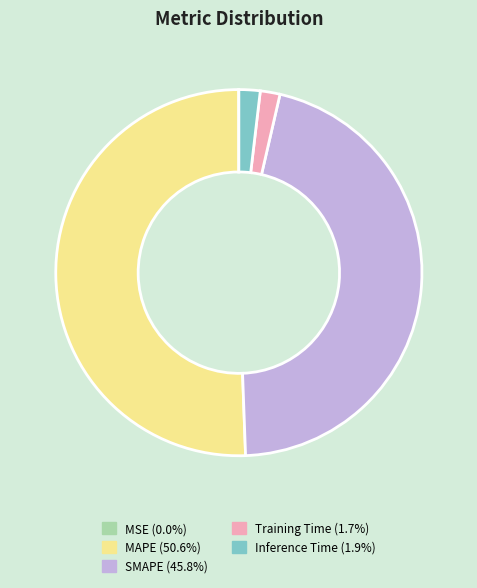

Combined, do Inference Time and MAPE account for over 50%?

Yes